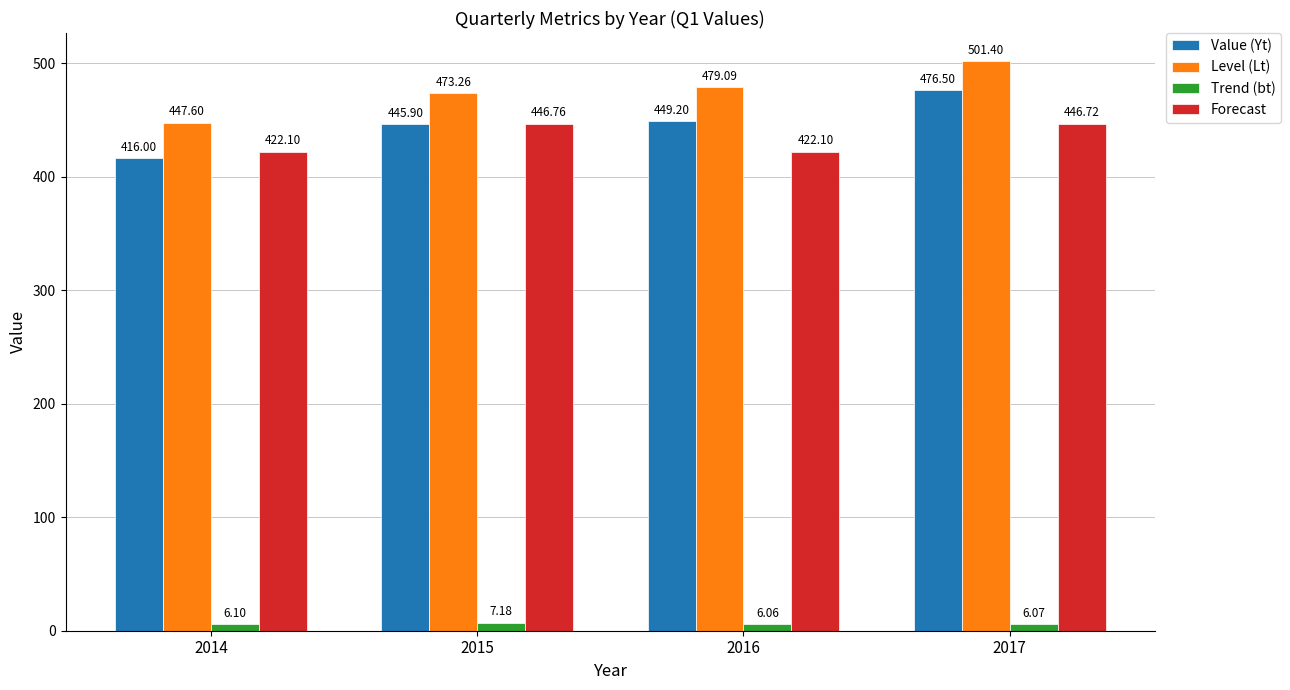

What are all the series names shown in the legend?

Value (Yt), Level (Lt), Trend (bt), Forecast